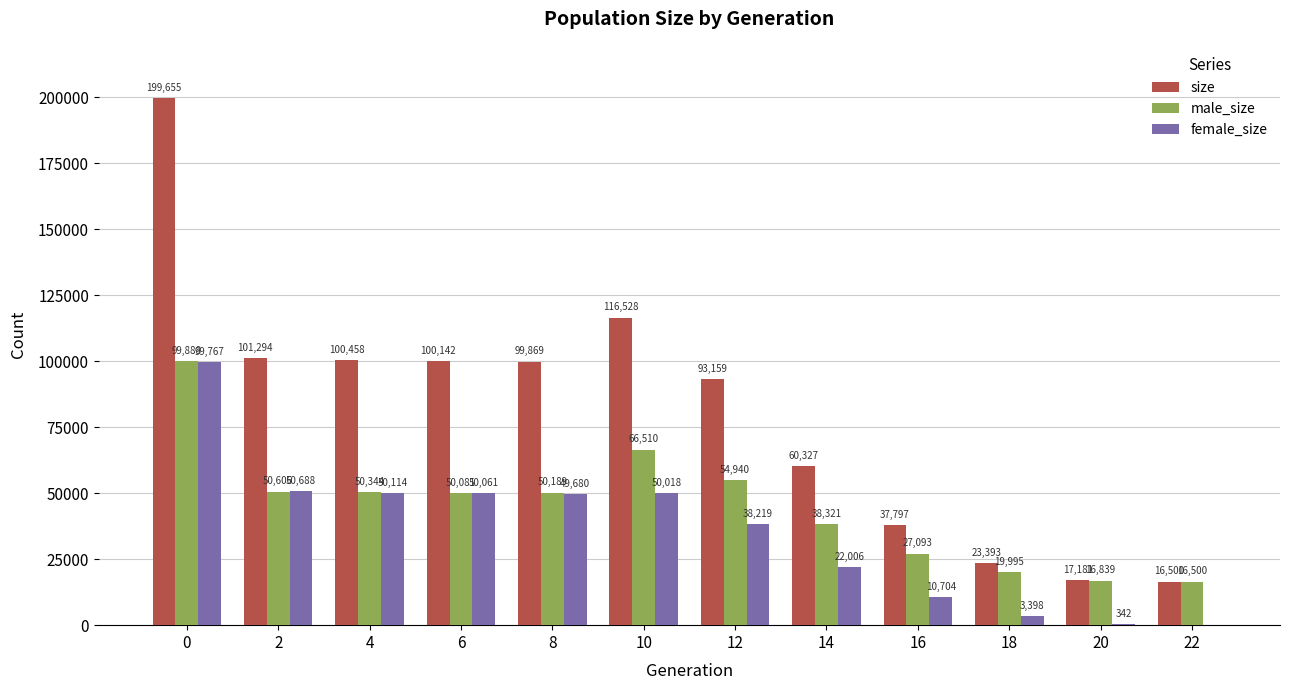

The male_size series shows 50189 at 8. True or false?

True